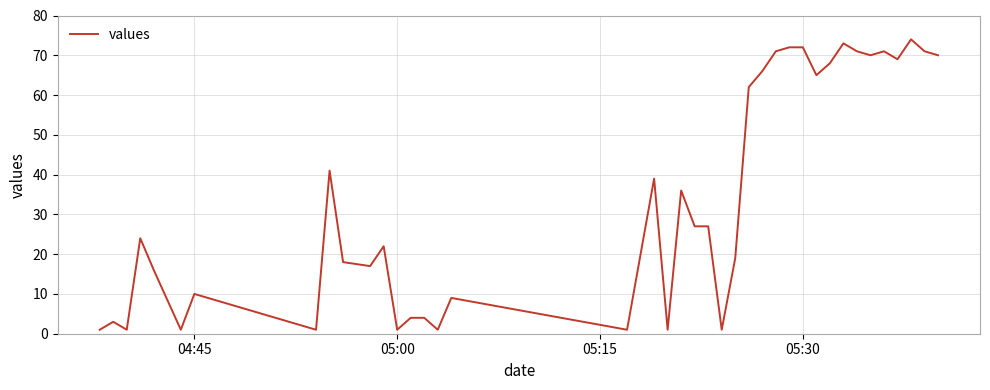

What is the maximum value shown in the chart?

74